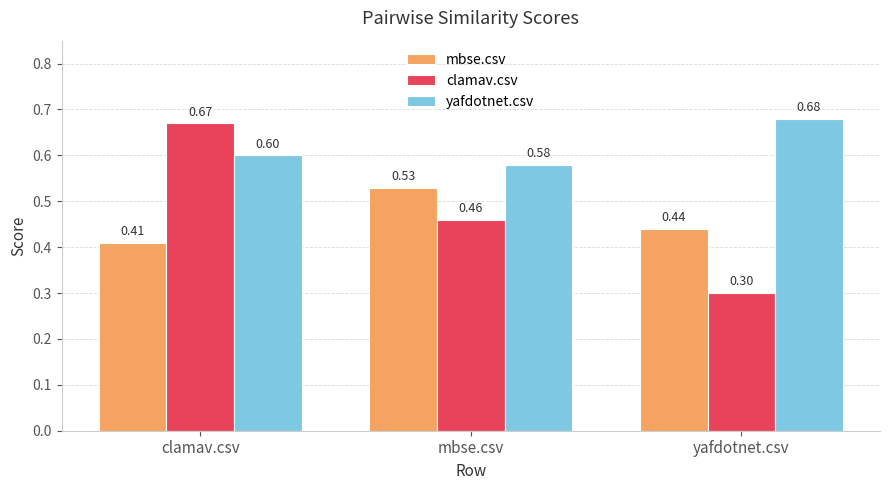

Which series has the largest total across all categories?

yafdotnet.csv